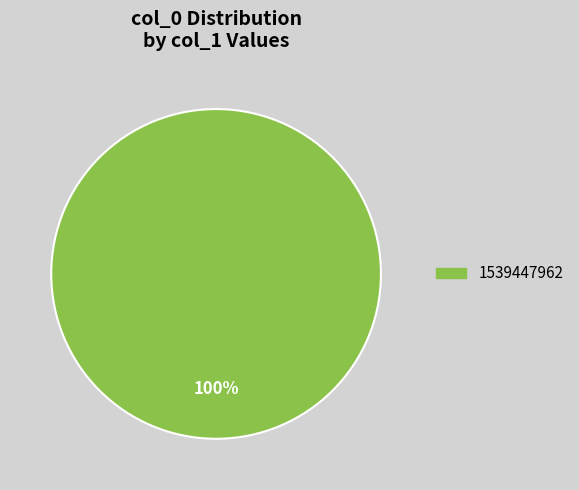

Does any single category account for the majority?

Yes